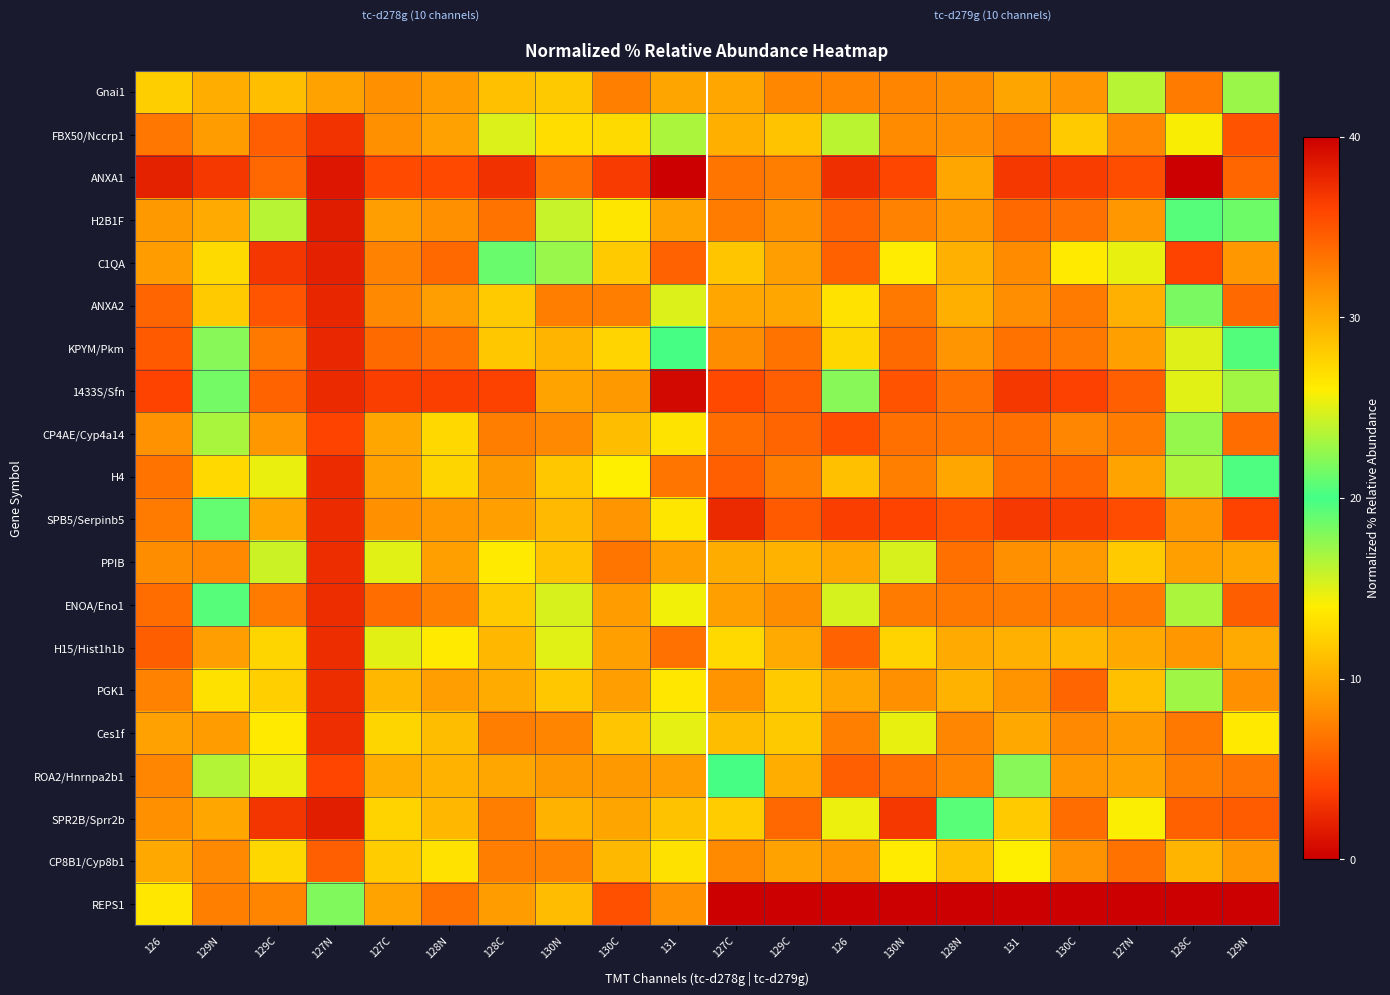

Reading right to left, what are all the values shown in this chart?

Gnai1: 129N=0.4	128C=0.2	127N=0.4	130C=0.2	131=0.2	128N=0.2	130N=0.2	126=0.2	129C=0.2	127C=0.2	131=0.2	130C=0.2	130N=0.3	128C=0.3	128N=0.2	127C=0.2	127N=0.2	129C=0.3	129N=0.3	126=0.3
FBX50/Nccrp1: 129N=0.1	128C=0.4	127N=0.2	130C=0.3	131=0.2	128N=0.2	130N=0.2	126=0.4	129C=0.3	127C=0.3	131=0.4	130C=0.3	130N=0.3	128C=0.4	128N=0.2	127C=0.2	127N=0.1	129C=0.1	129N=0.2	126=0.2
ANXA1: 129N=0.1	128C=1.0	127N=0.1	130C=0.1	131=0.1	128N=0.2	130N=0.1	126=0.1	129C=0.2	127C=0.2	131=1.0	130C=0.1	130N=0.2	128C=0.1	128N=0.1	127C=0.1	127N=0.0	129C=0.2	129N=0.1	126=0.1
H2B1F: 129N=0.5	128C=0.5	127N=0.2	130C=0.2	131=0.2	128N=0.2	130N=0.2	126=0.1	129C=0.2	127C=0.2	131=0.2	130C=0.3	130N=0.4	128C=0.2	128N=0.2	127C=0.2	127N=0.0	129C=0.4	129N=0.2	126=0.2
C1QA: 129N=0.2	128C=0.1	127N=0.4	130C=0.3	131=0.2	128N=0.3	130N=0.3	126=0.1	129C=0.2	127C=0.3	131=0.1	130C=0.3	130N=0.6	128C=0.5	128N=0.2	127C=0.2	127N=0.1	129C=0.1	129N=0.3	126=0.2
ANXA2: 129N=0.2	128C=0.5	127N=0.3	130C=0.2	131=0.2	128N=0.3	130N=0.2	126=0.3	129C=0.2	127C=0.2	131=0.4	130C=0.2	130N=0.2	128C=0.3	128N=0.2	127C=0.2	127N=0.1	129C=0.1	129N=0.7	126=0.1
KPYM/Pkm: 129N=0.5	128C=0.4	127N=0.2	130C=0.2	131=0.2	128N=0.2	130N=0.2	126=0.3	129C=0.2	127C=0.2	131=0.5	130C=0.3	130N=0.3	128C=0.3	128N=0.2	127C=0.2	127N=0.1	129C=0.2	129N=0.4	126=0.1
1433S/Sfn: 129N=0.6	128C=0.6	127N=0.1	130C=0.1	131=0.1	128N=0.2	130N=0.1	126=0.4	129C=0.1	127C=0.1	131=1.0	130C=0.2	130N=0.2	128C=0.1	128N=0.1	127C=0.1	127N=0.1	129C=0.1	129N=0.5	126=0.1
CP4AE/Cyp4a14: 129N=0.2	128C=0.4	127N=0.2	130C=0.8	131=0.2	128N=0.2	130N=0.2	126=0.1	129C=0.1	127C=0.2	131=0.3	130C=0.3	130N=0.2	128C=0.2	128N=0.3	127C=0.2	127N=0.1	129C=0.2	129N=0.4	126=0.2
H4: 129N=0.5	128C=0.4	127N=0.2	130C=0.1	131=0.2	128N=0.2	130N=0.2	126=0.3	129C=0.2	127C=0.1	131=0.2	130C=0.3	130N=0.3	128C=0.2	128N=0.3	127C=0.2	127N=0.1	129C=0.4	129N=0.3	126=0.2
SPB5/Serpinb5: 129N=0.1	128C=0.8	127N=0.1	130C=0.1	131=0.1	128N=0.1	130N=0.1	126=0.9	129C=0.1	127C=0.1	131=0.3	130C=0.2	130N=0.3	128C=0.2	128N=0.2	127C=0.2	127N=0.1	129C=0.2	129N=0.5	126=0.2
PPIB: 129N=0.2	128C=0.2	127N=0.3	130C=0.2	131=0.2	128N=0.2	130N=0.4	126=0.2	129C=0.3	127C=0.3	131=0.2	130C=0.2	130N=0.3	128C=0.3	128N=0.2	127C=0.4	127N=0.1	129C=0.4	129N=0.2	126=0.2
ENOA/Eno1: 129N=0.1	128C=0.4	127N=0.2	130C=0.2	131=0.2	128N=0.2	130N=0.2	126=0.6	129C=0.2	127C=0.2	131=0.4	130C=0.2	130N=0.4	128C=0.3	128N=0.2	127C=0.2	127N=0.1	129C=0.2	129N=0.5	126=0.2
H15/Hist1h1b: 129N=0.2	128C=0.2	127N=0.2	130C=0.3	131=0.3	128N=0.2	130N=0.3	126=0.1	129C=0.2	127C=0.3	131=0.2	130C=0.2	130N=0.4	128C=0.3	128N=0.3	127C=0.4	127N=0.1	129C=0.3	129N=0.2	126=0.1
PGK1: 129N=0.2	128C=0.4	127N=0.3	130C=0.1	131=0.2	128N=0.3	130N=0.2	126=0.2	129C=0.3	127C=0.2	131=0.3	130C=0.2	130N=0.3	128C=0.2	128N=0.2	127C=0.3	127N=0.1	129C=0.3	129N=0.3	126=0.2
Ces1f: 129N=0.3	128C=0.2	127N=0.2	130C=0.2	131=0.2	128N=0.2	130N=0.4	126=0.2	129C=0.3	127C=0.3	131=0.4	130C=0.3	130N=0.2	128C=0.2	128N=0.3	127C=0.3	127N=0.1	129C=0.3	129N=0.2	126=0.2
ROA2/Hnrnpa2b1: 129N=0.2	128C=0.2	127N=0.2	130C=0.2	131=0.4	128N=0.2	130N=0.2	126=0.1	129C=0.3	127C=0.5	131=0.2	130C=0.2	130N=0.2	128C=0.2	128N=0.3	127C=0.3	127N=0.1	129C=0.4	129N=0.4	126=0.2
SPR2B/Sprr2b: 129N=0.1	128C=0.1	127N=0.4	130C=0.2	131=0.3	128N=0.5	130N=0.1	126=0.4	129C=0.2	127C=0.3	131=0.3	130C=0.2	130N=0.3	128C=0.2	128N=0.3	127C=0.7	127N=0.0	129C=0.1	129N=0.2	126=0.2
CP8B1/Cyp8b1: 129N=0.2	128C=0.3	127N=0.2	130C=0.2	131=0.4	128N=0.3	130N=0.3	126=0.2	129C=0.2	127C=0.2	131=0.3	130C=0.3	130N=0.2	128C=0.2	128N=0.3	127C=0.3	127N=0.1	129C=0.3	129N=0.2	126=0.2
REPS1: 129N=0.0	128C=0.0	127N=0.0	130C=0.0	131=0.0	128N=0.0	130N=0.0	126=0.0	129C=0.0	127C=0.0	131=0.2	130C=0.1	130N=0.3	128C=0.2	128N=0.2	127C=0.2	127N=0.5	129C=0.2	129N=0.2	126=0.3